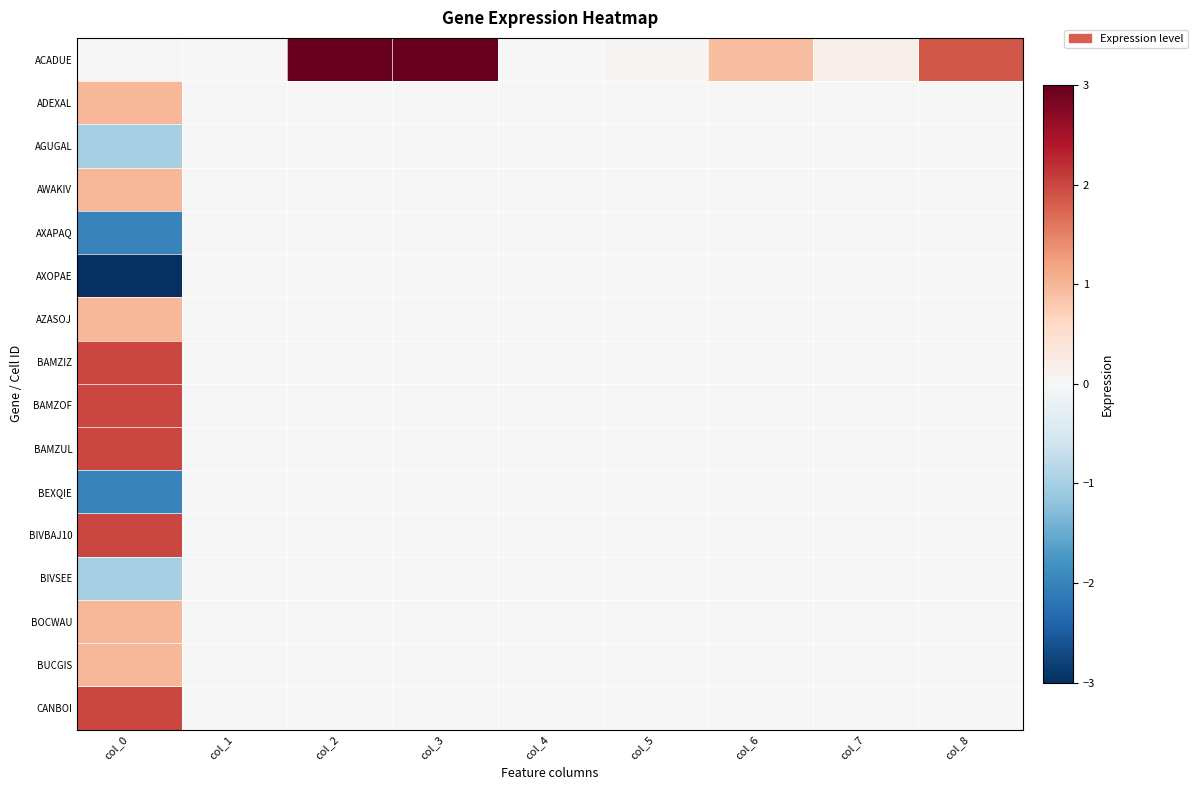

What is the total value across all series at col_6?

0.9